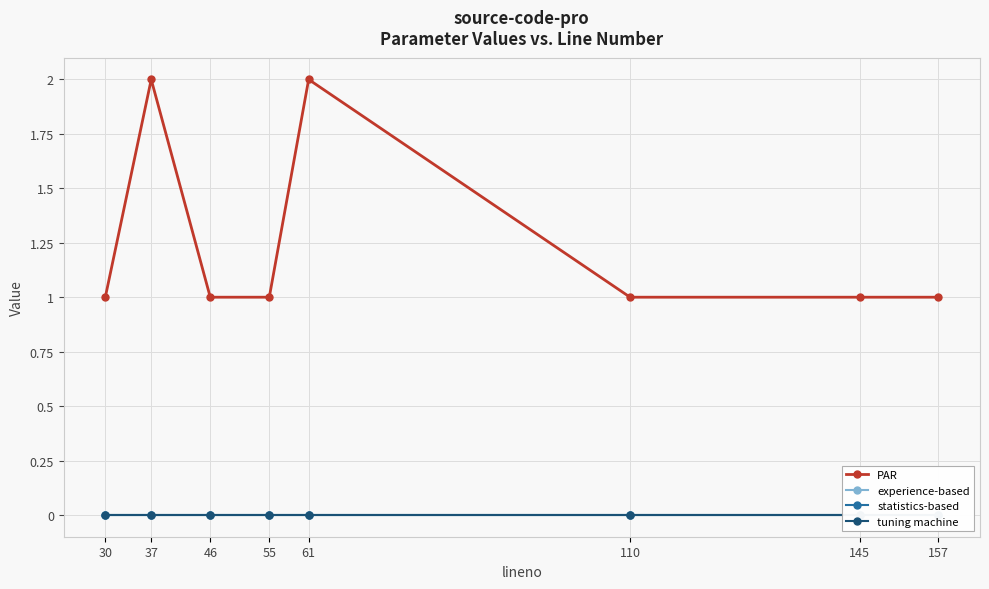

Is the value of PAR at 145 greater than the value of statistics-based at 157?

Yes